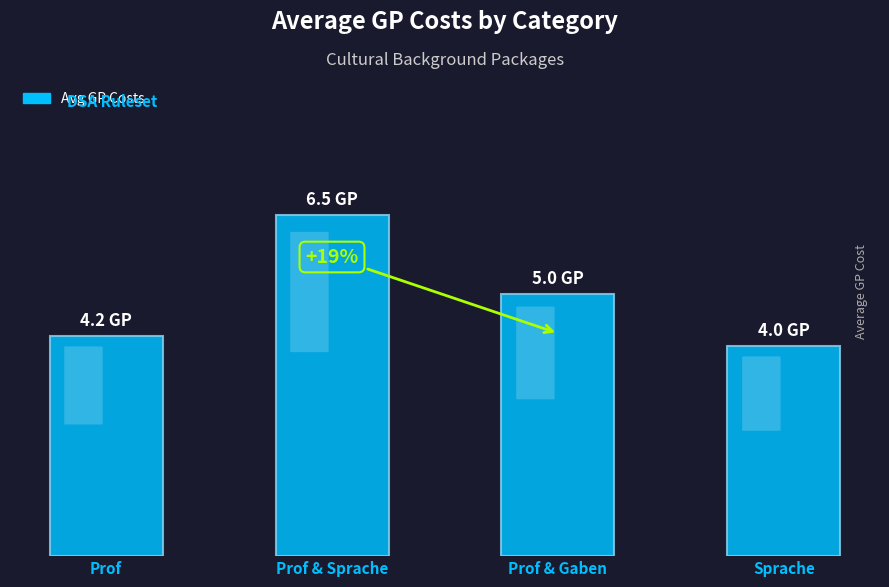

At which label does the data first exceed 5?

Prof & Sprache